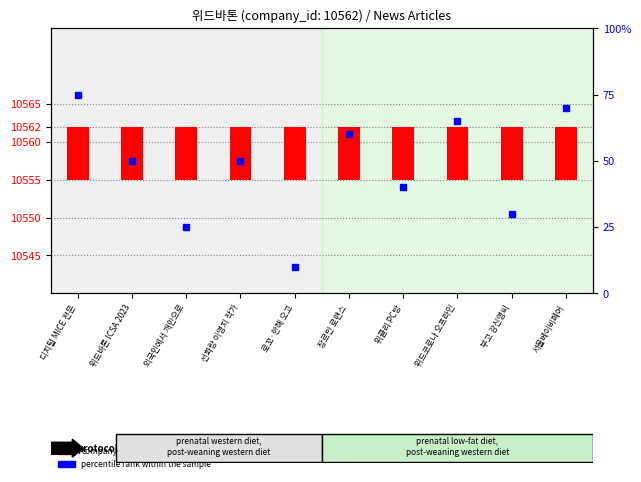

Between 장르만 로맨스 and 위클리 PC방, which series saw the biggest shift?

percentile rank within the sample